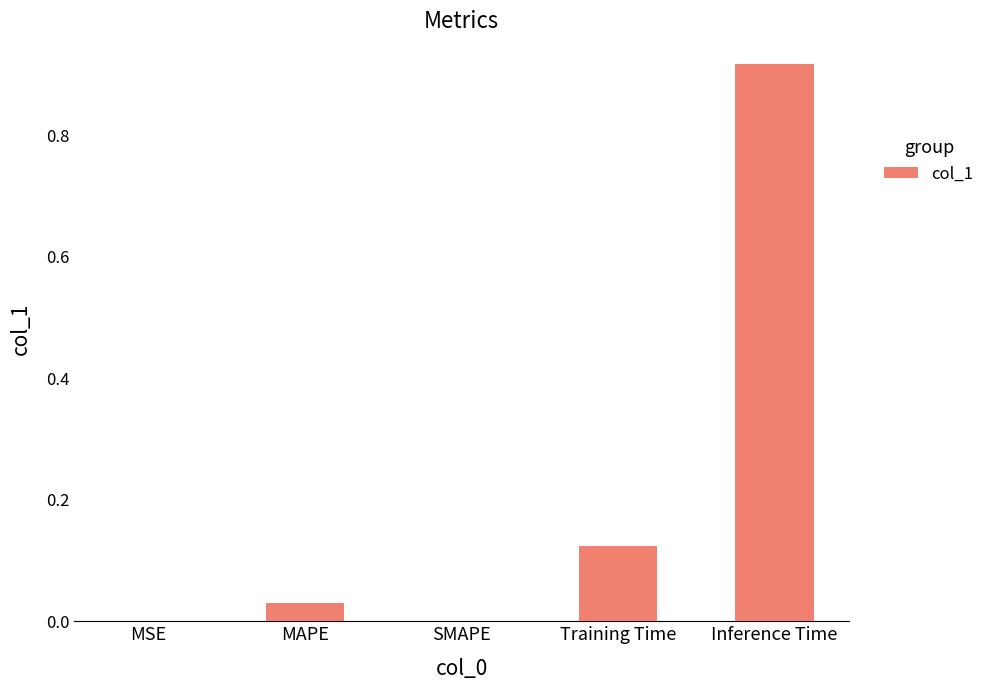

True or false: the data shows 0.0 at SMAPE.

True